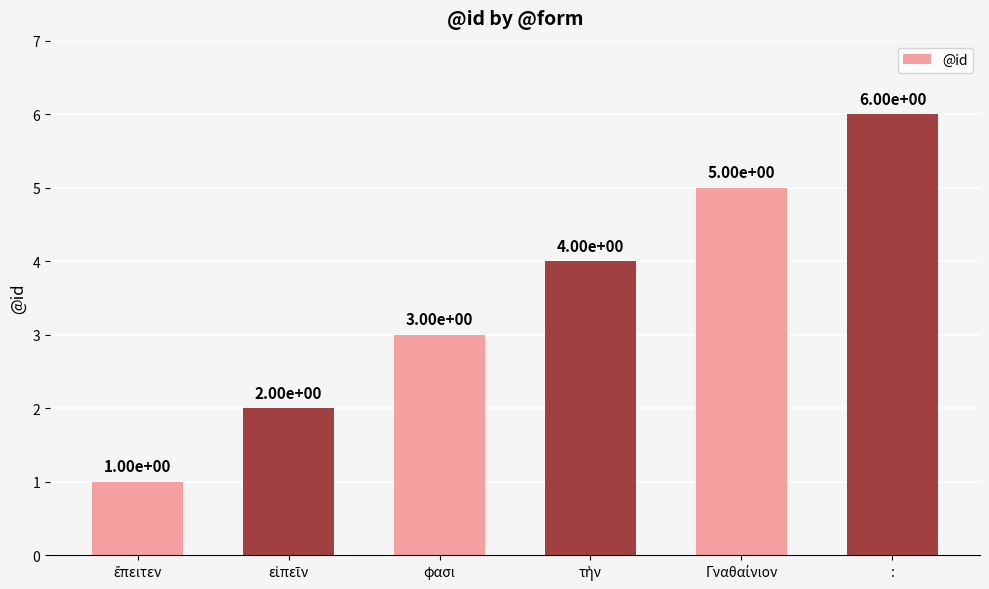

How many values are below 4?

3